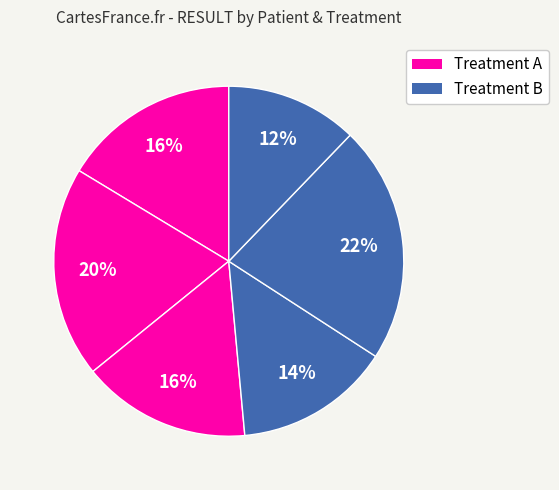

Is there any slice that represents more than half of the pie?

No